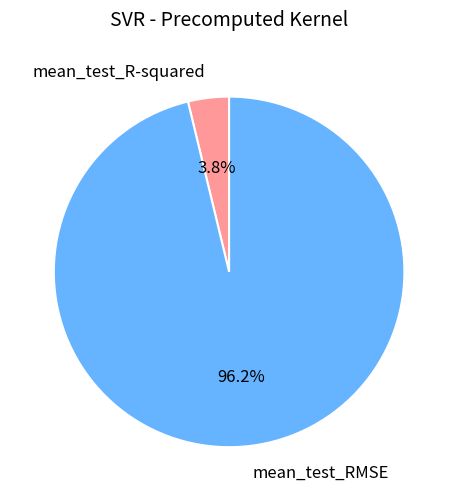

Rank the categories by value from highest to lowest.

mean_test_RMSE, mean_test_R-squared